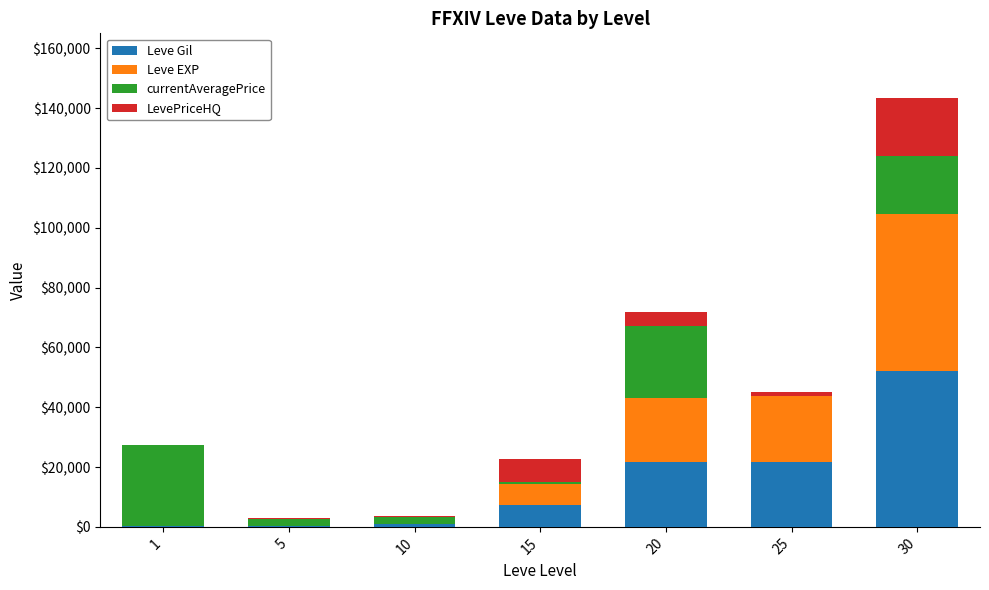

Are the bars horizontal?

No